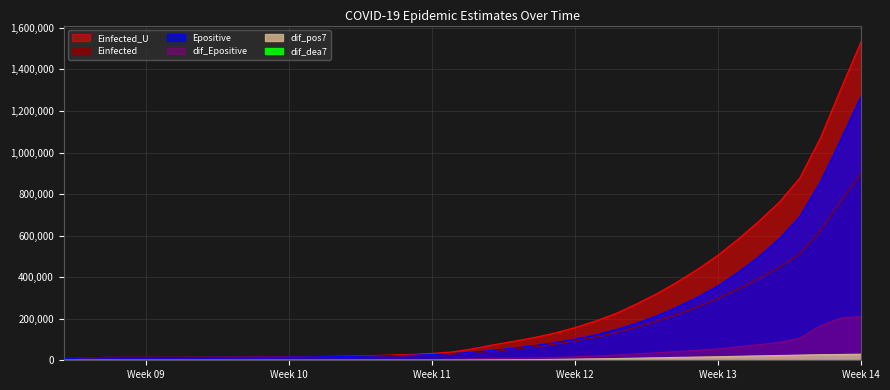

At Week 11, list the series in order from smallest to largest.

dif_dea7, dif_pos7, dif_Epositive, Einfected_U, Einfected, Epositive